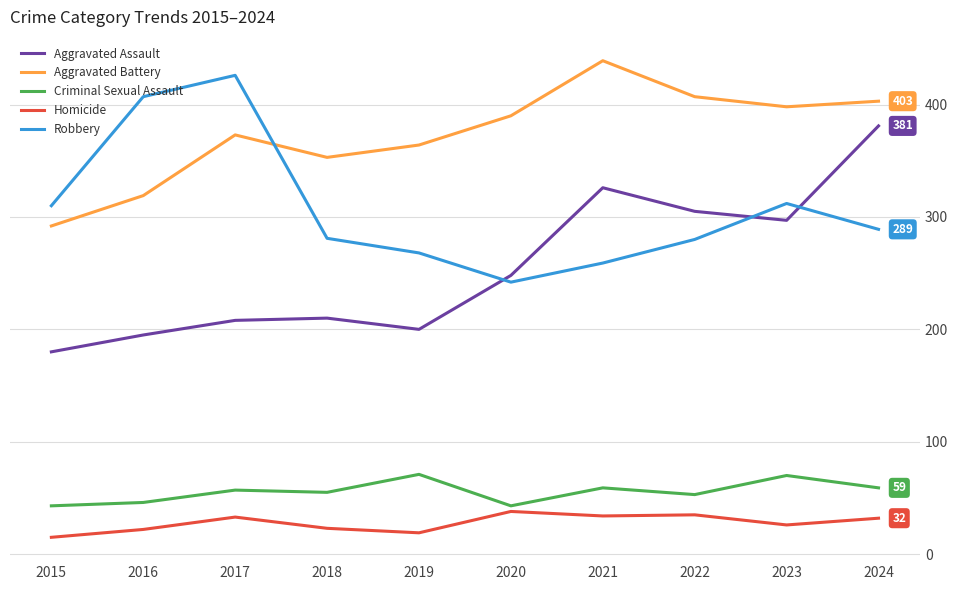

Which series changed the most between 2020 and 2023?

Robbery